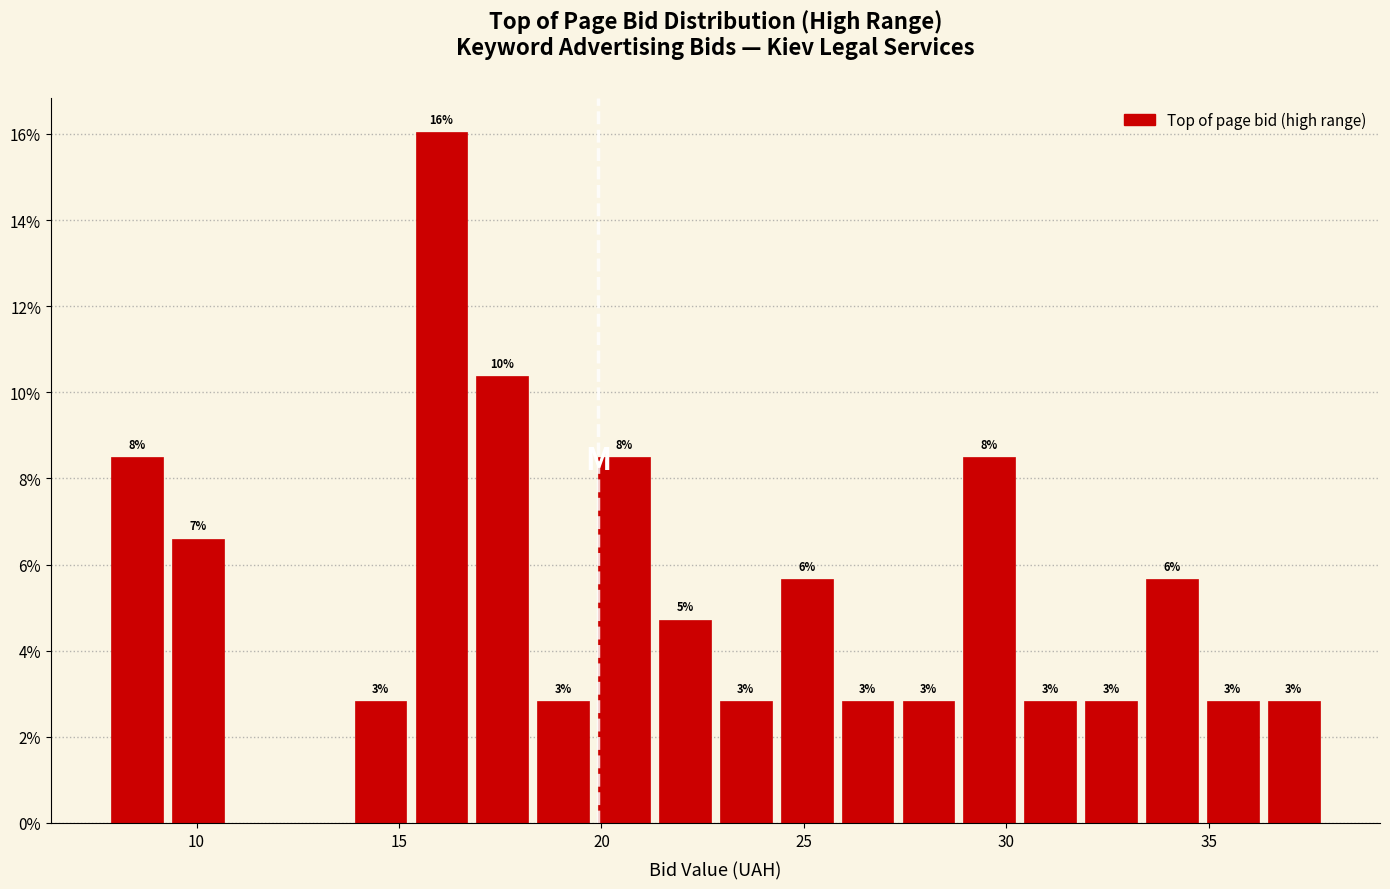

Around what value on the x-axis is the tallest bar? Give the approximate position of its centre, as read against the axis.

16.0